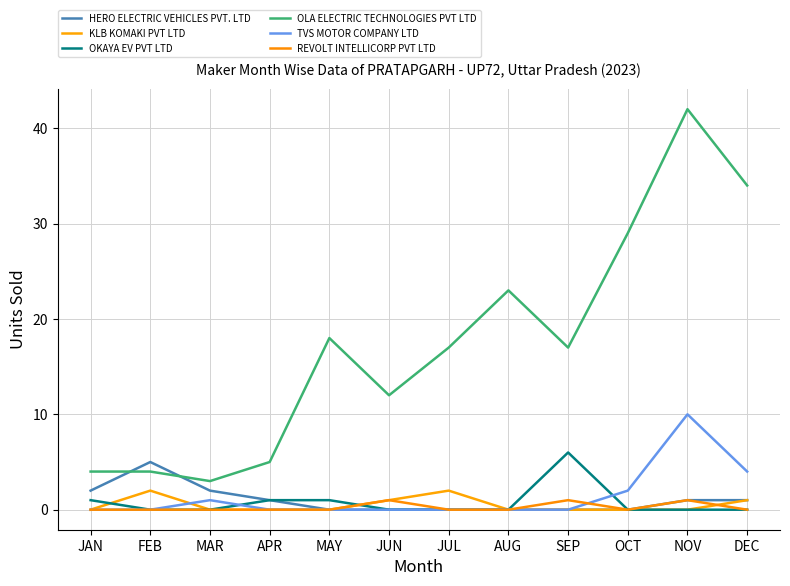

At how many categories does at least one series exceed 29?

2